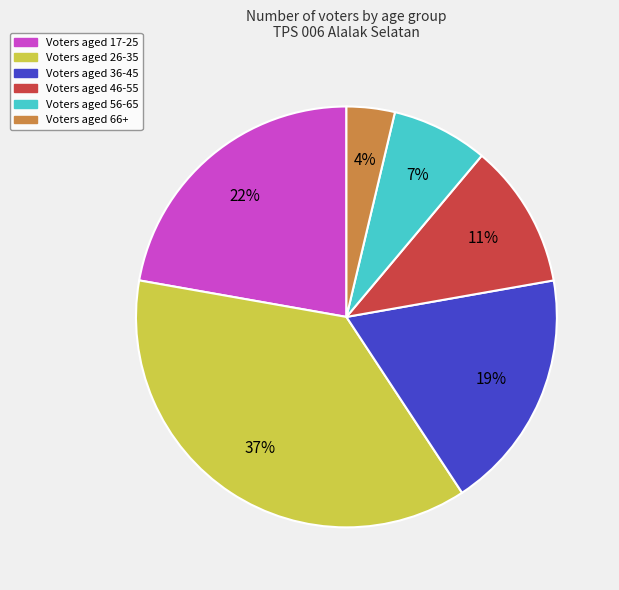

Does any single category account for the majority?

No